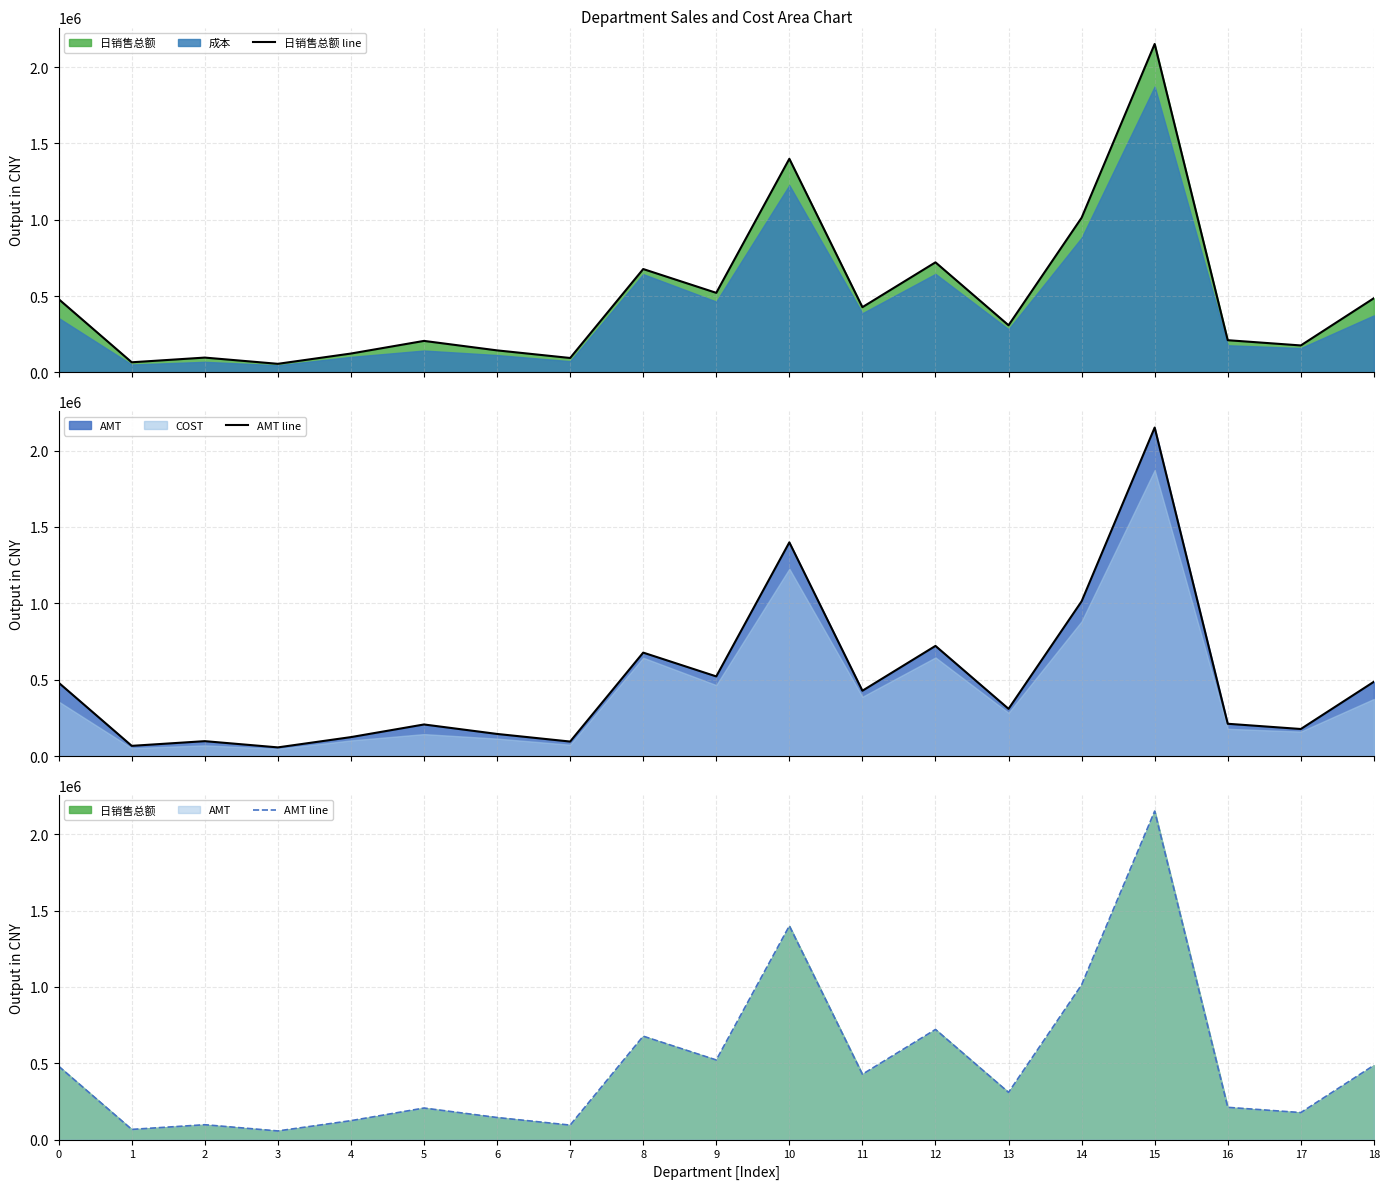

What is the smallest value displayed?

56545.1